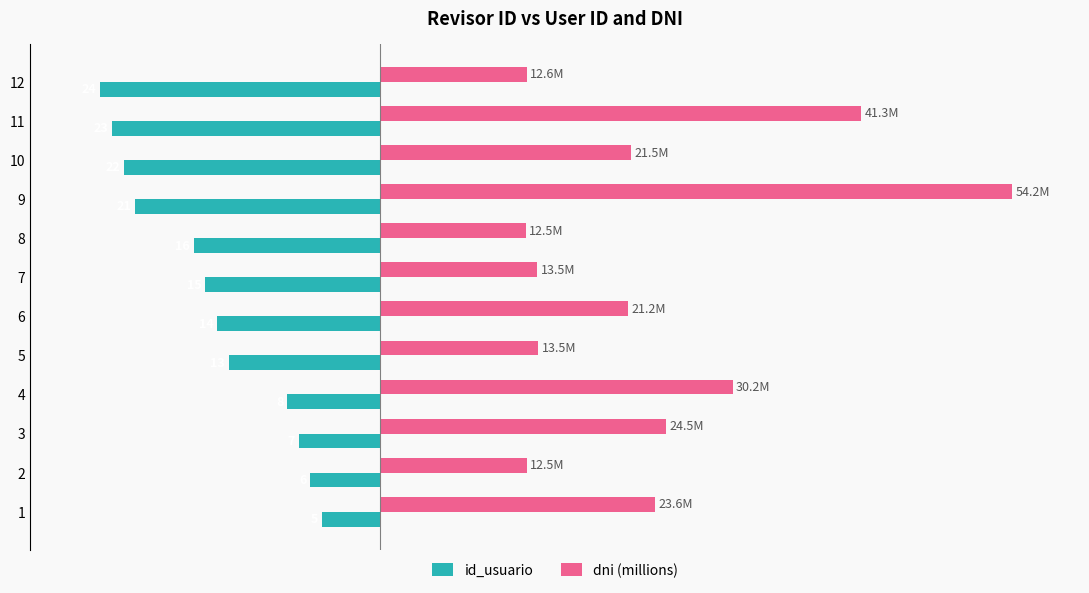

What are all the series names shown in the legend?

id_usuario, dni (millions)